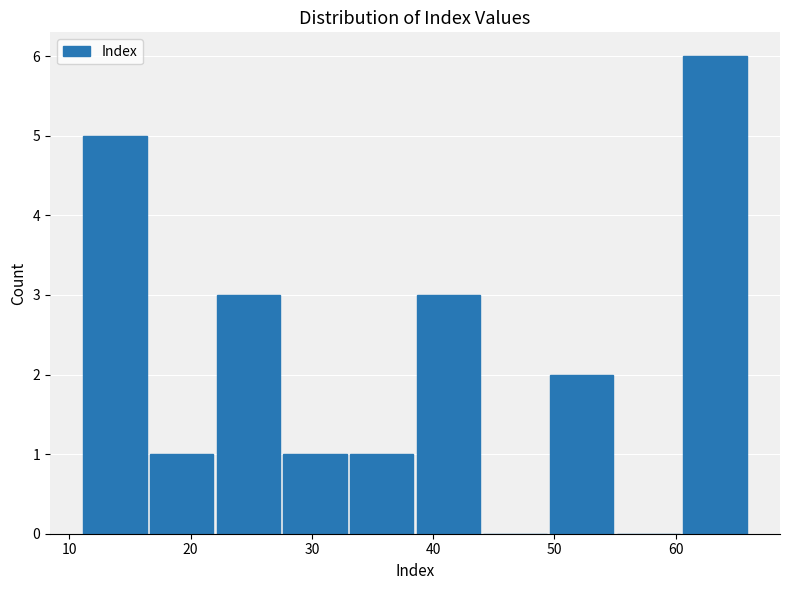

How tall is the bar that spans 60.5 to 66.0 on the x-axis? Neither the bar edges nor the heights are printed on the chart, so give them approximately, as read against the axes.

6